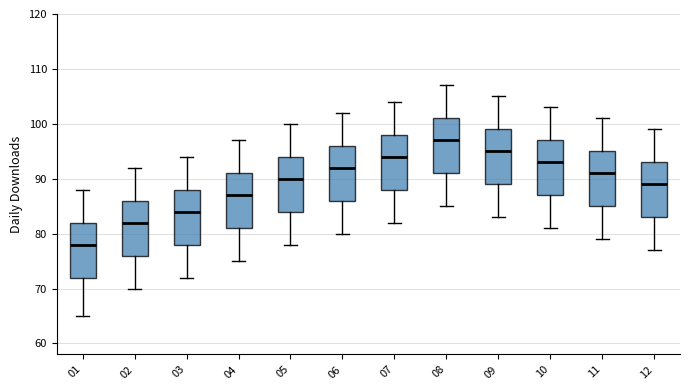

Where is the upper edge of the box at x = 12 on the y-axis? The values are not printed on the chart, so give them approximately, as read against the axis.

93